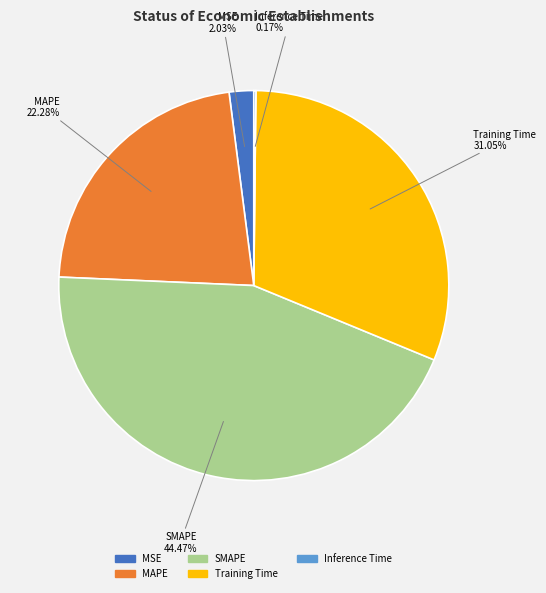

Is there a majority slice in this chart?

No